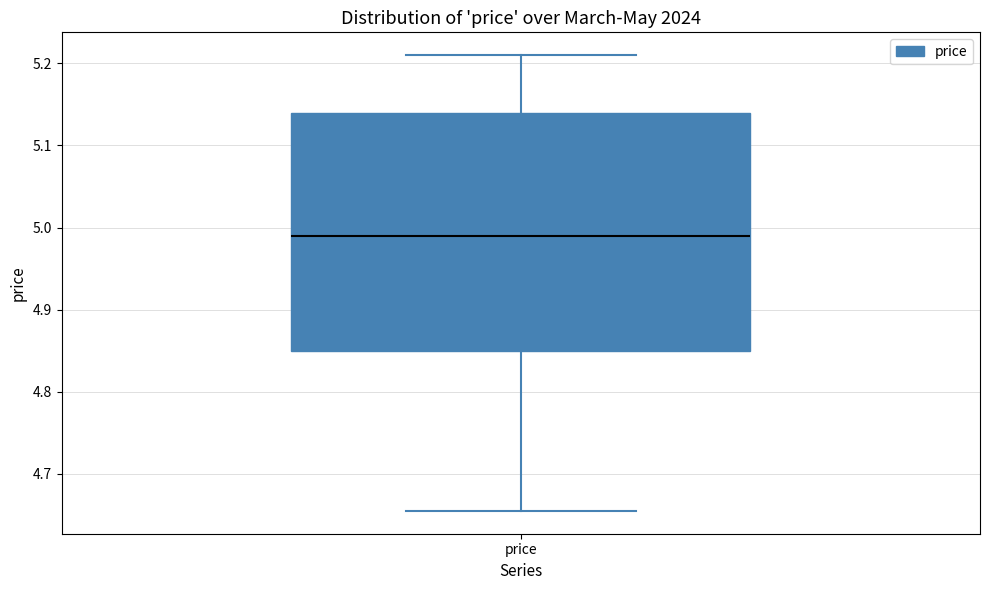

Transcribe this box plot: give where the median line is, the range the box spans, and where the two whiskers end, as read against the y-axis. The values are not printed on the chart, so give them approximately, as read against the axis.

median 4.99, box 4.85 to 5.14, whiskers 4.66 to 5.21